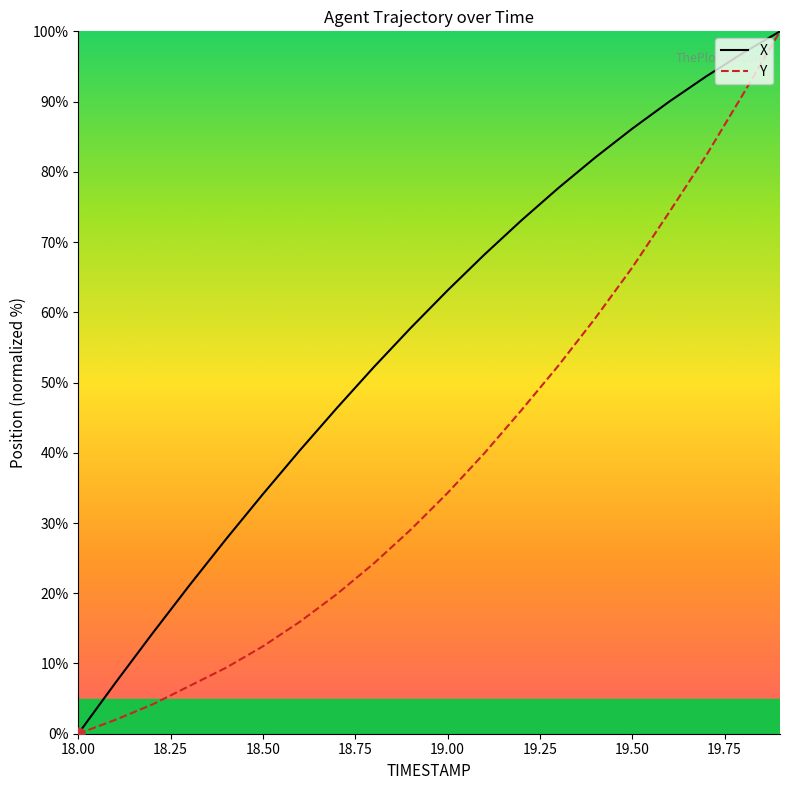

Which series has the largest total across all categories?

X